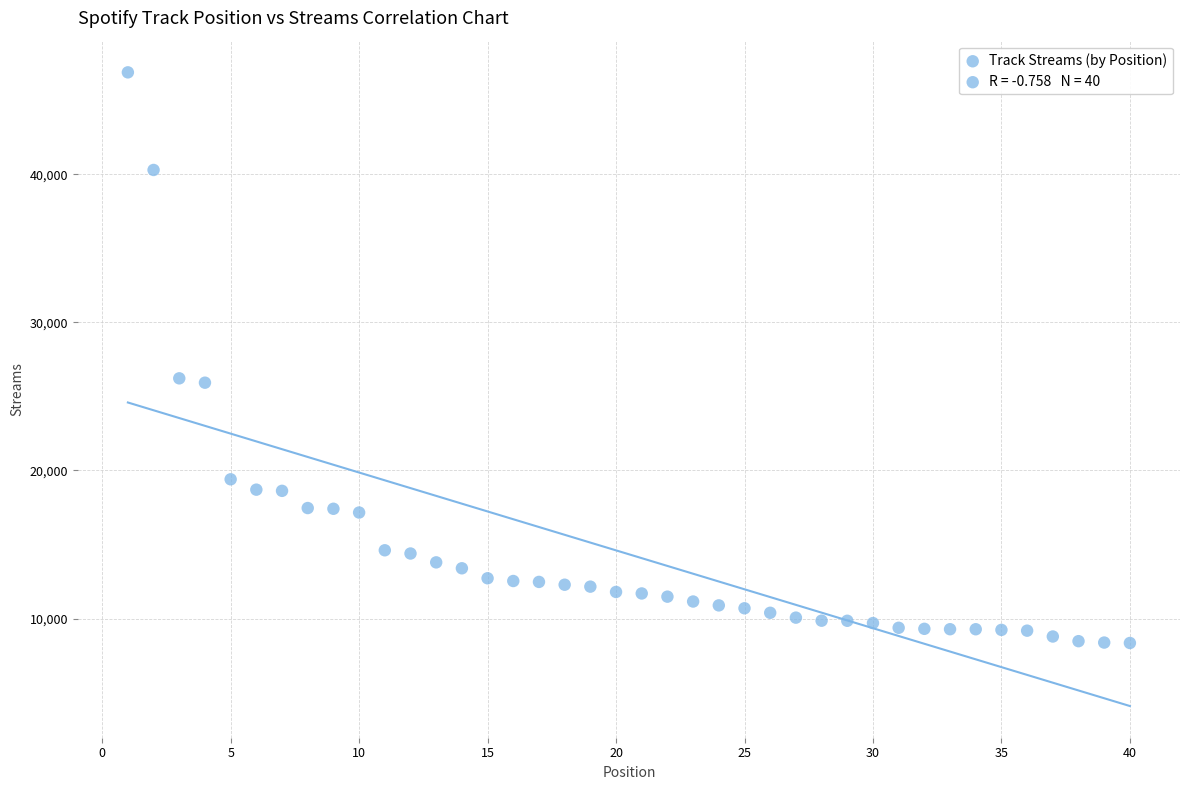

What is the range of X values (max minus min)?

39